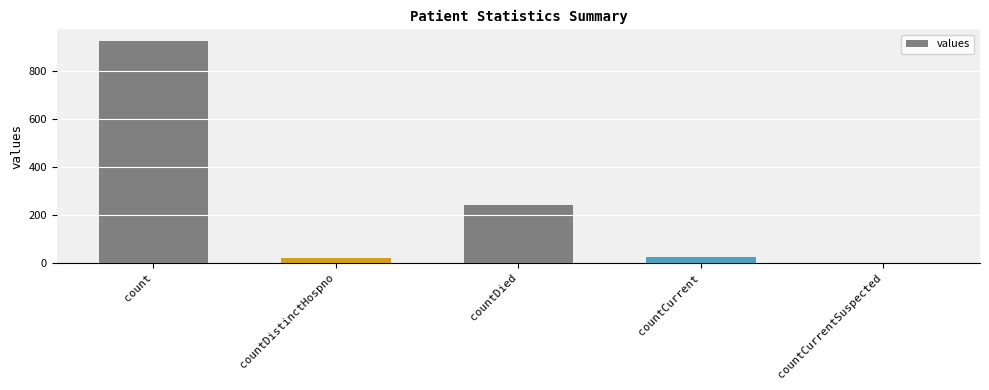

How many positive values are there?

4